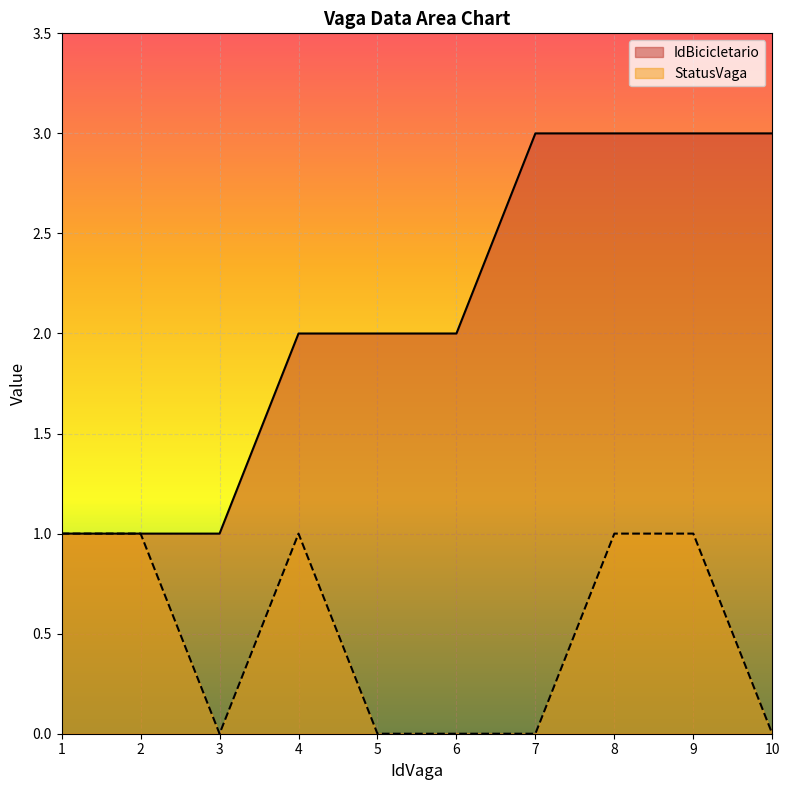

How many lines are shown in the chart?

2